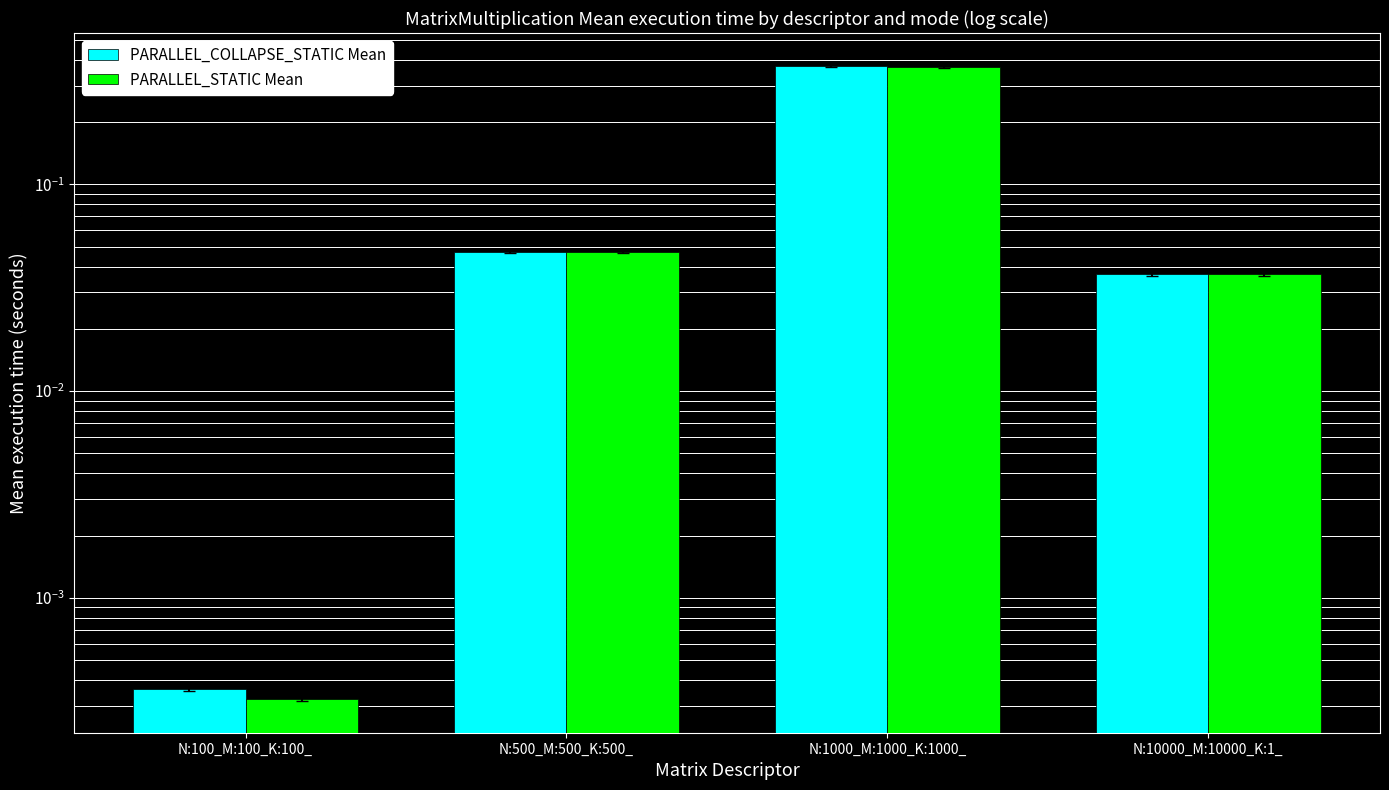

Which series has the largest total across all categories?

PARALLEL_COLLAPSE_STATIC Mean